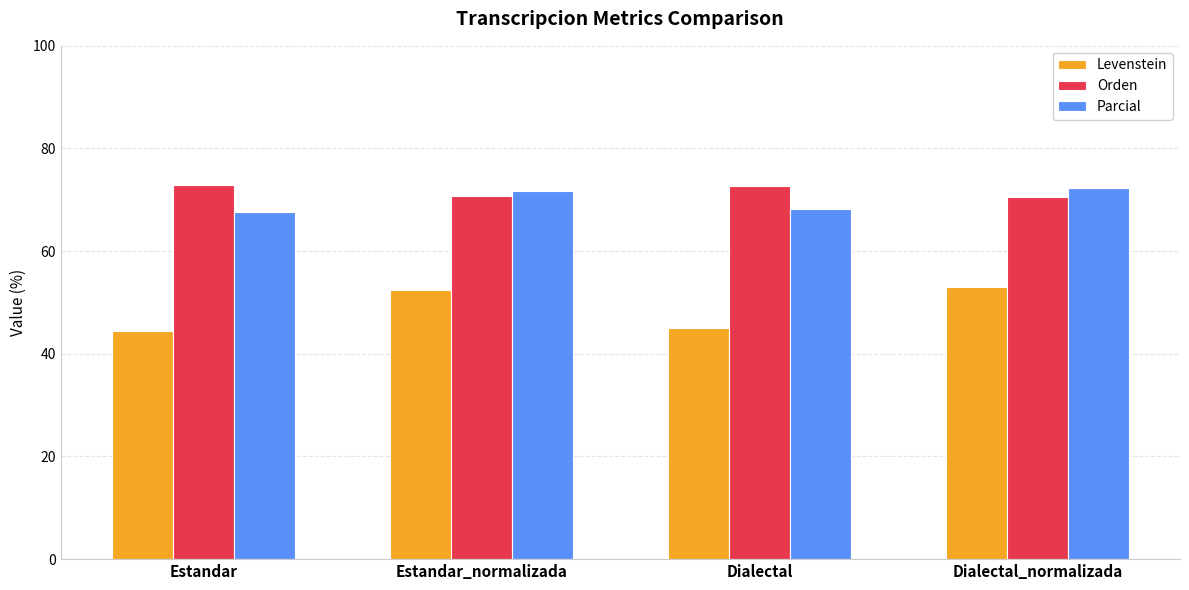

The value of Parcial at Estandar_normalizada is 71.8. True or false?

True